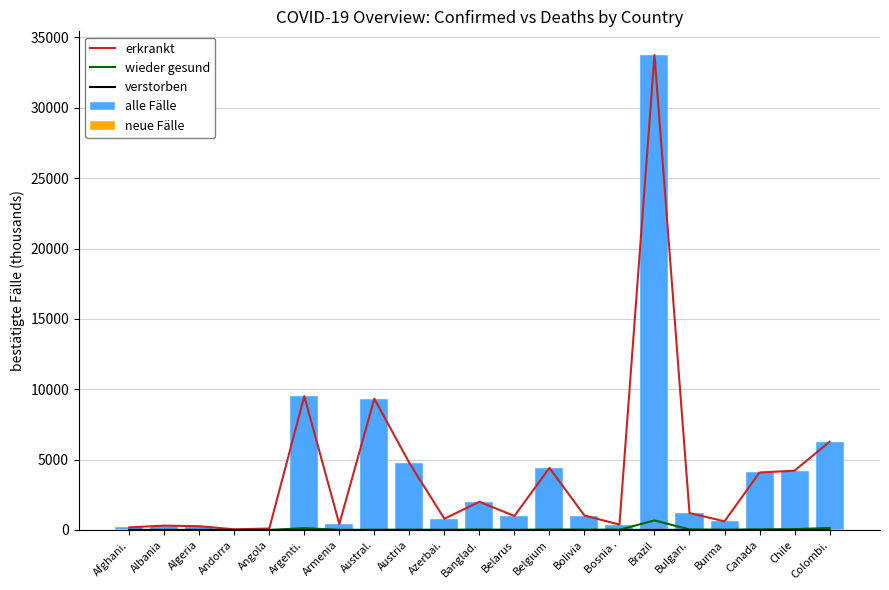

What is the sum of all erkrankt values?

84689.1